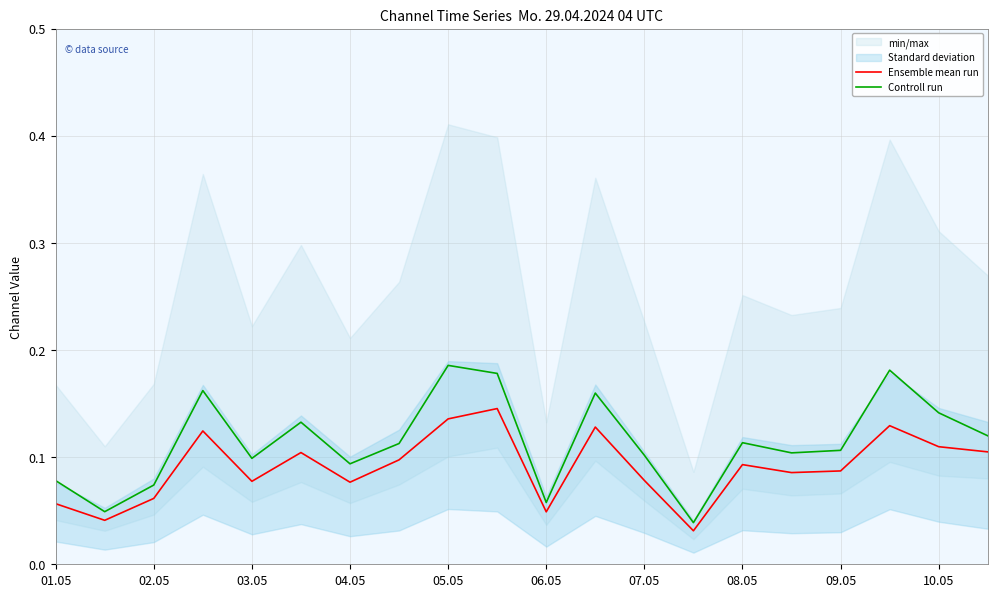

In Controll run, how many points are higher than both neighbors (excluding endpoints)?

6